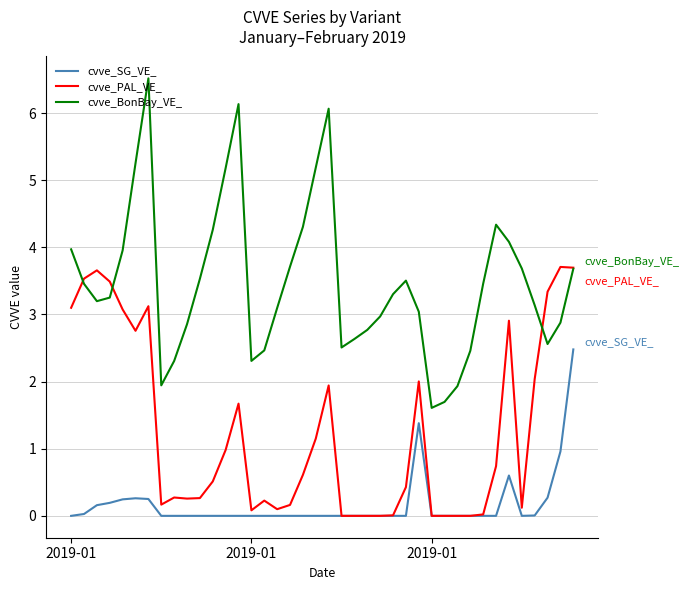

True or false: cvve_BonBay_VE_ and cvve_SG_VE_ cross at least once.

False